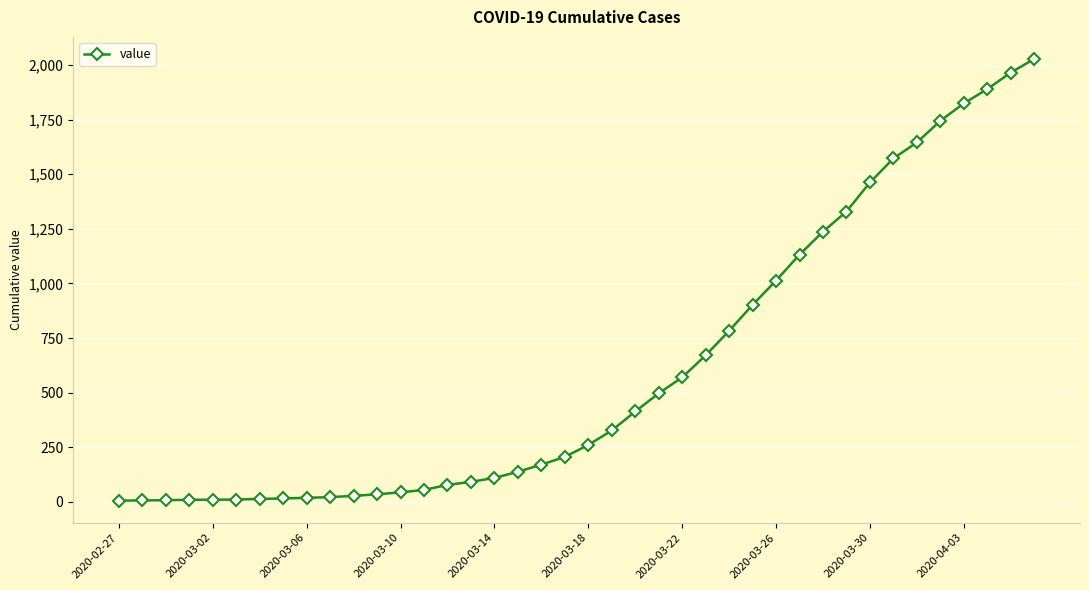

How many data points are less than 261?

20